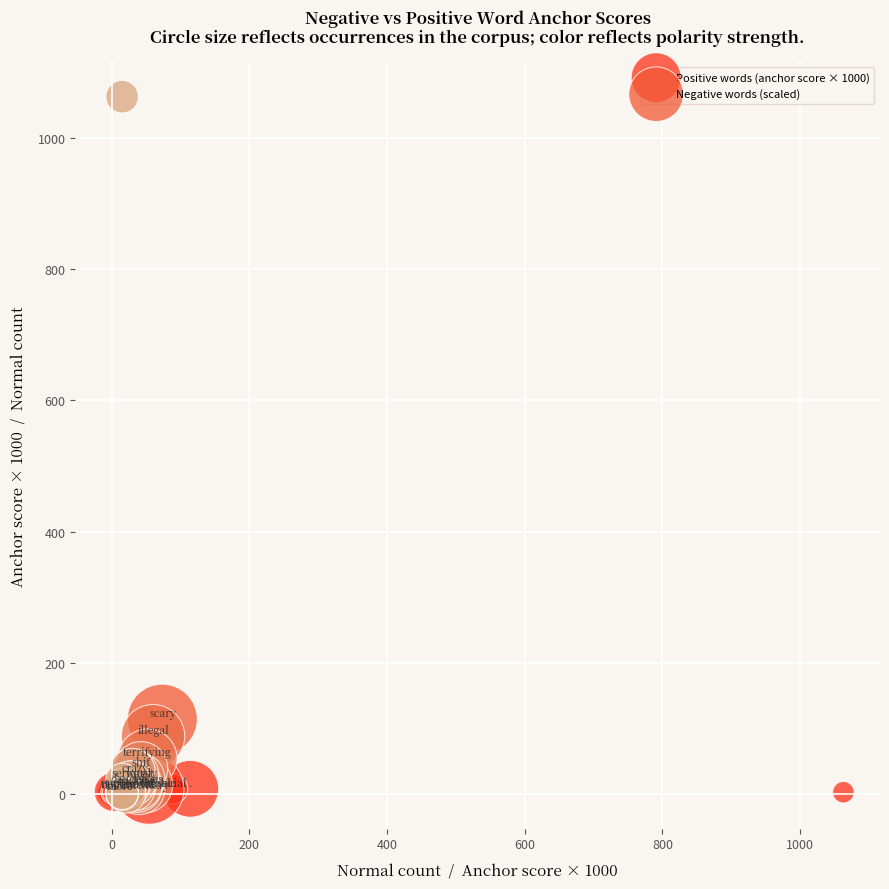

Which series contains the highest Y value?

Negative words (scaled)